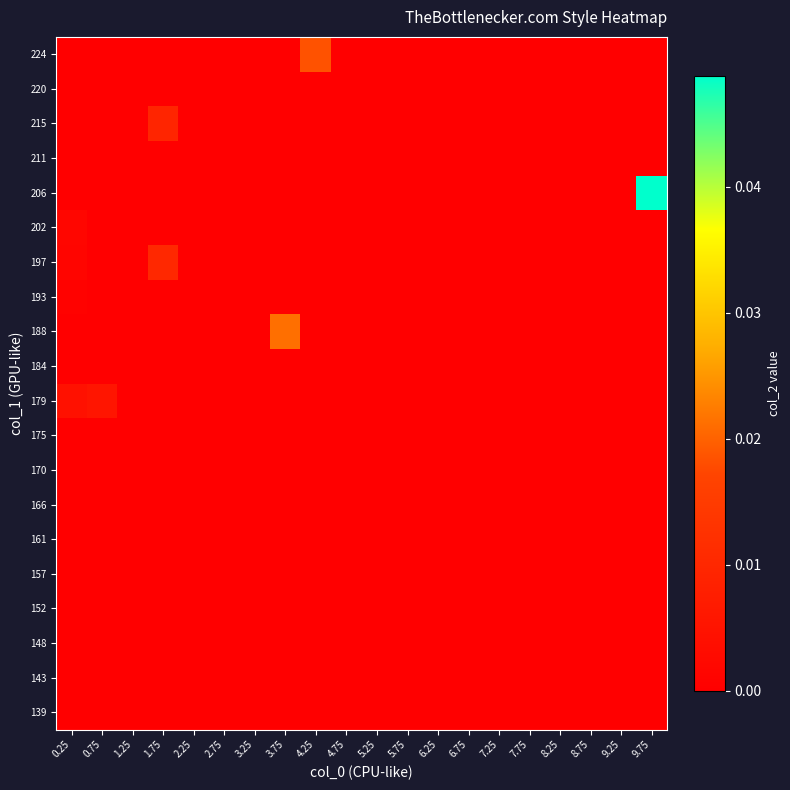

Rank the series at 6.25 from highest to lowest value.

139, 143, 148, 152, 157, 161, 166, 170, 175, 179, 184, 188, 193, 197, 202, 206, 211, 215, 220, 224